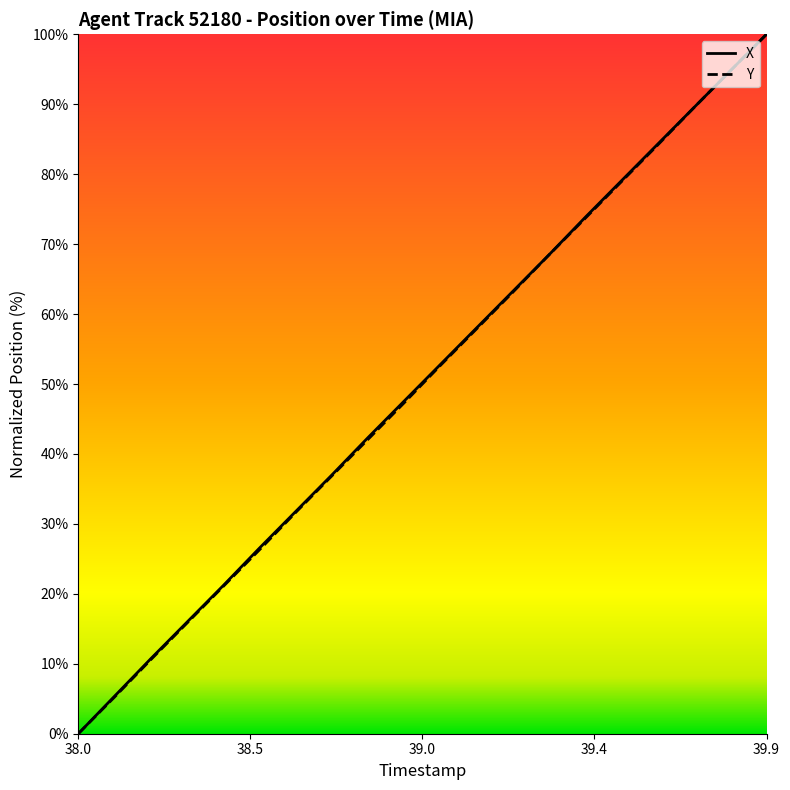

What is the difference between the maximum and minimum values in the X series?

100.0